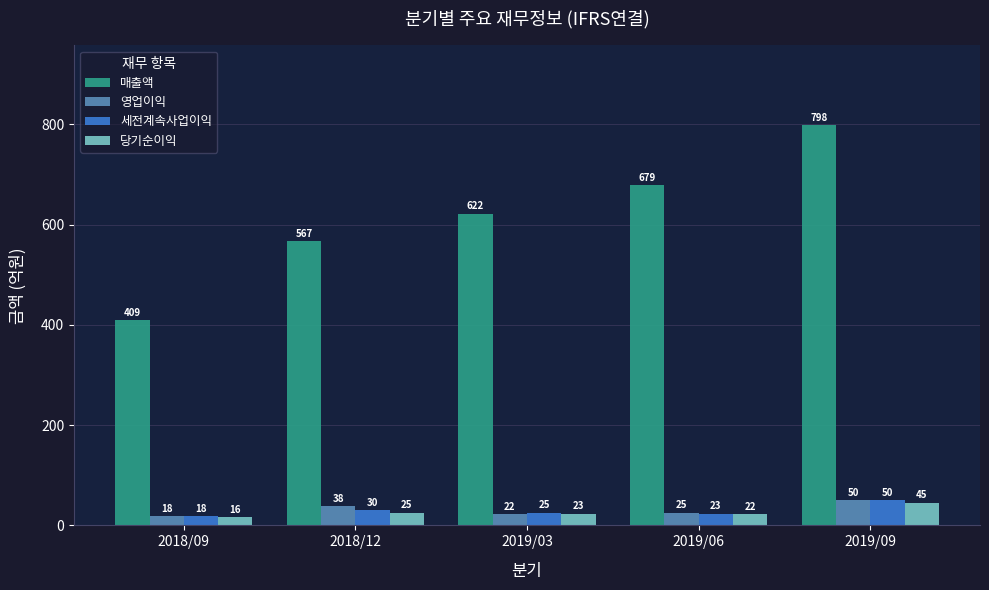

Reading right to left, list all the values displayed in this chart.

매출액: 2019/09=798	2019/06=679	2019/03=622	2018/12=567	2018/09=409
영업이익: 2019/09=50	2019/06=25	2019/03=22	2018/12=38	2018/09=18
세전계속사업이익: 2019/09=50	2019/06=23	2019/03=25	2018/12=30	2018/09=18
당기순이익: 2019/09=45	2019/06=22	2019/03=23	2018/12=25	2018/09=16